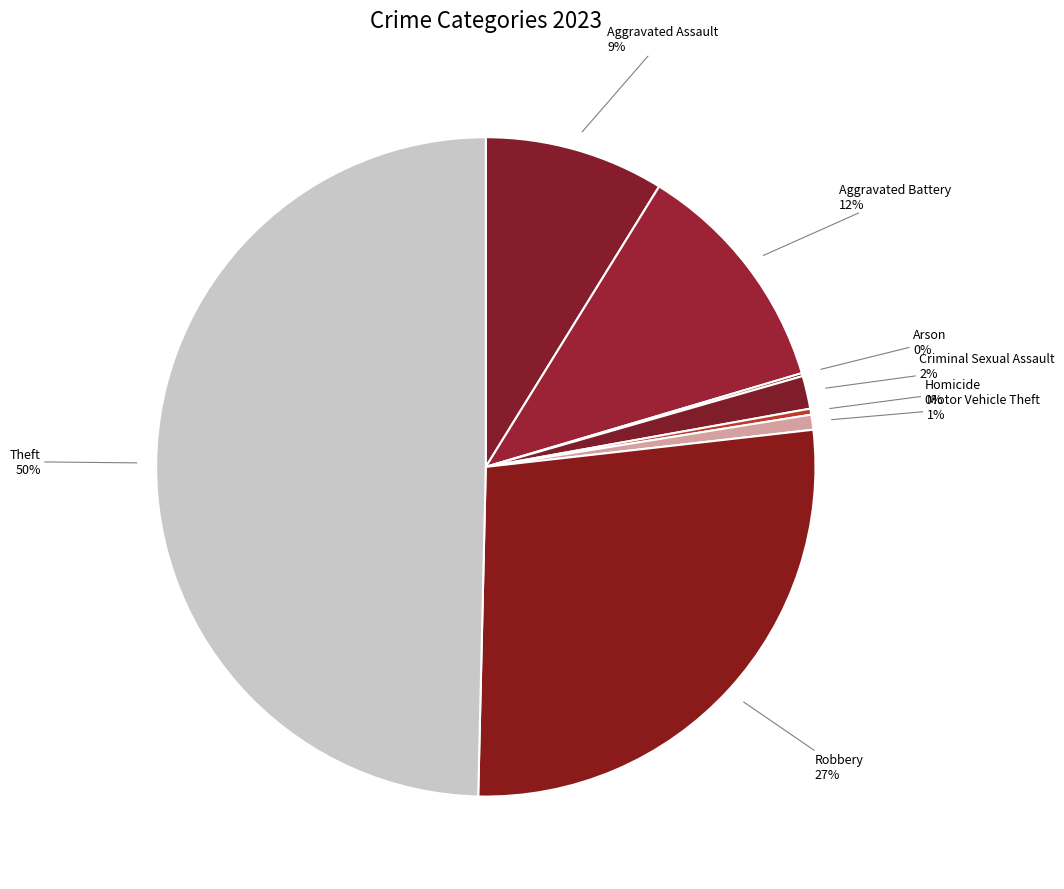

The Homicide slice represents 0% of the pie. True or false?

True